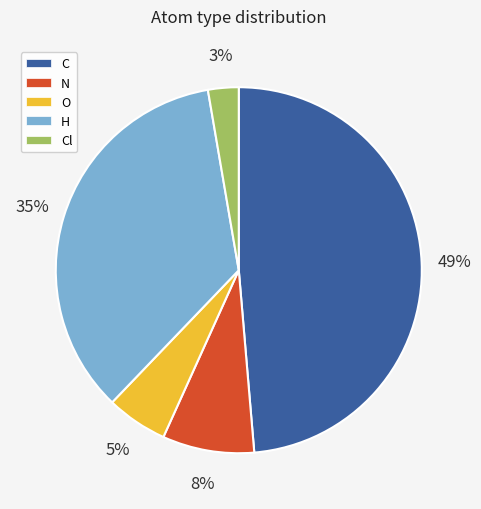

Do C and Cl together represent more than half of the pie?

Yes